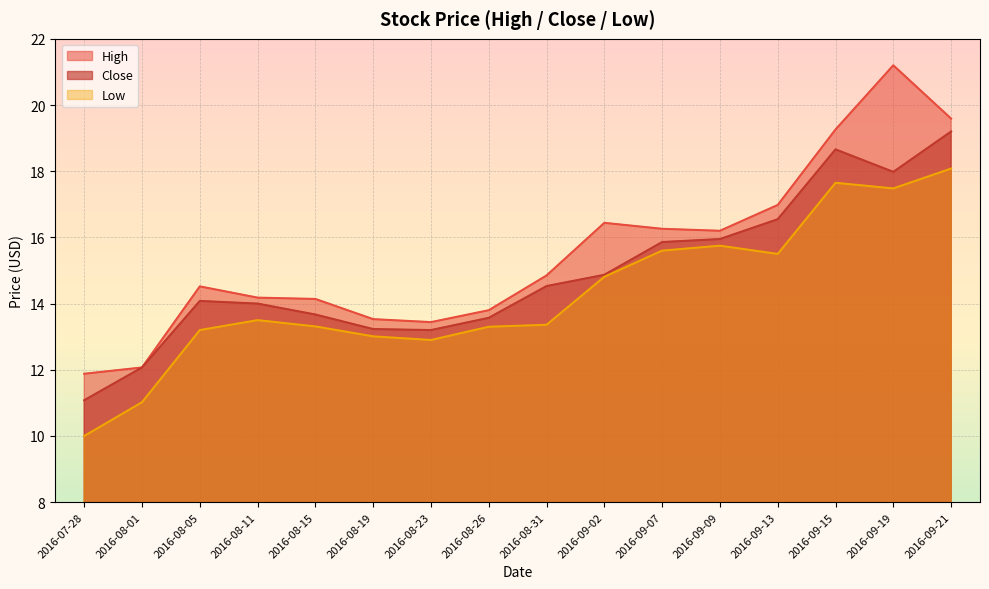

What is the difference between the Close values at 2016-08-19 and 2016-09-09?

2.7